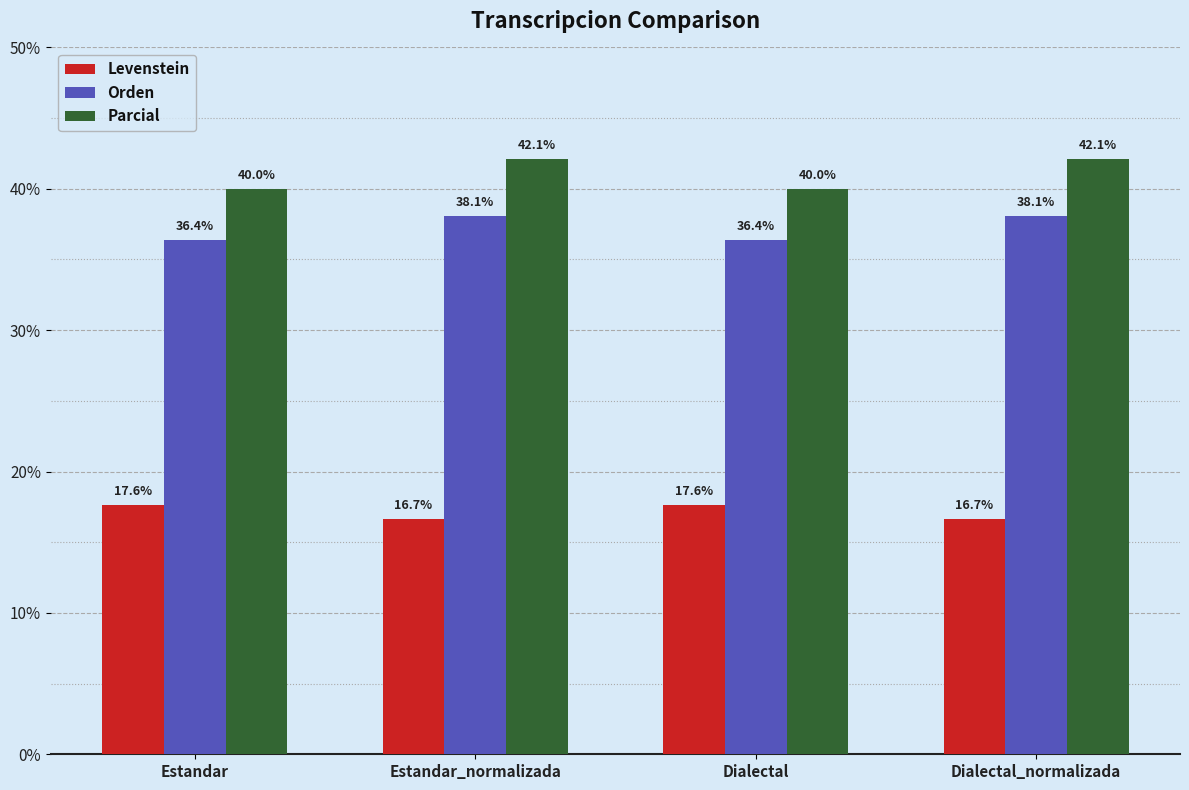

Which series has the largest total across all categories?

Parcial